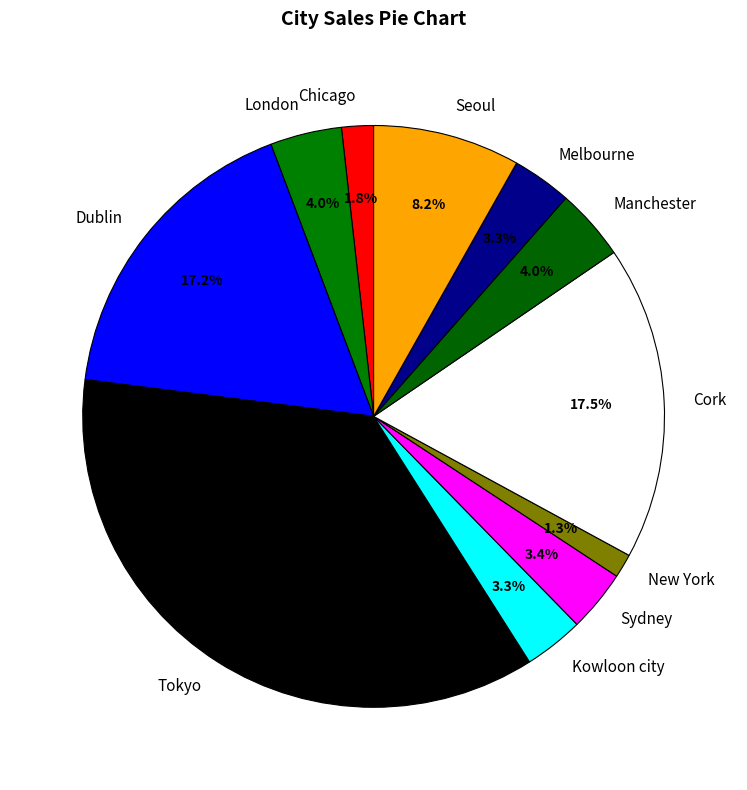

What percentage is NOT represented by Sydney?

96.6%